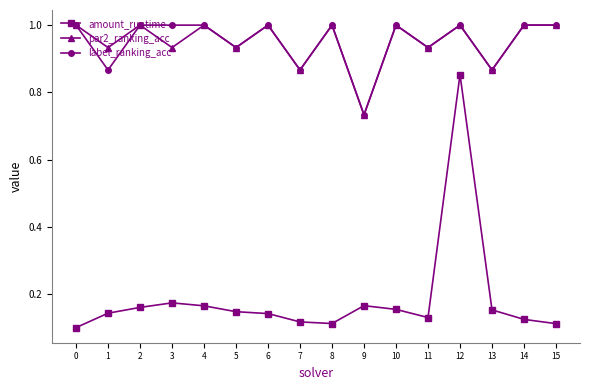

What is the highest value of the label_ranking_acc series?

1.0